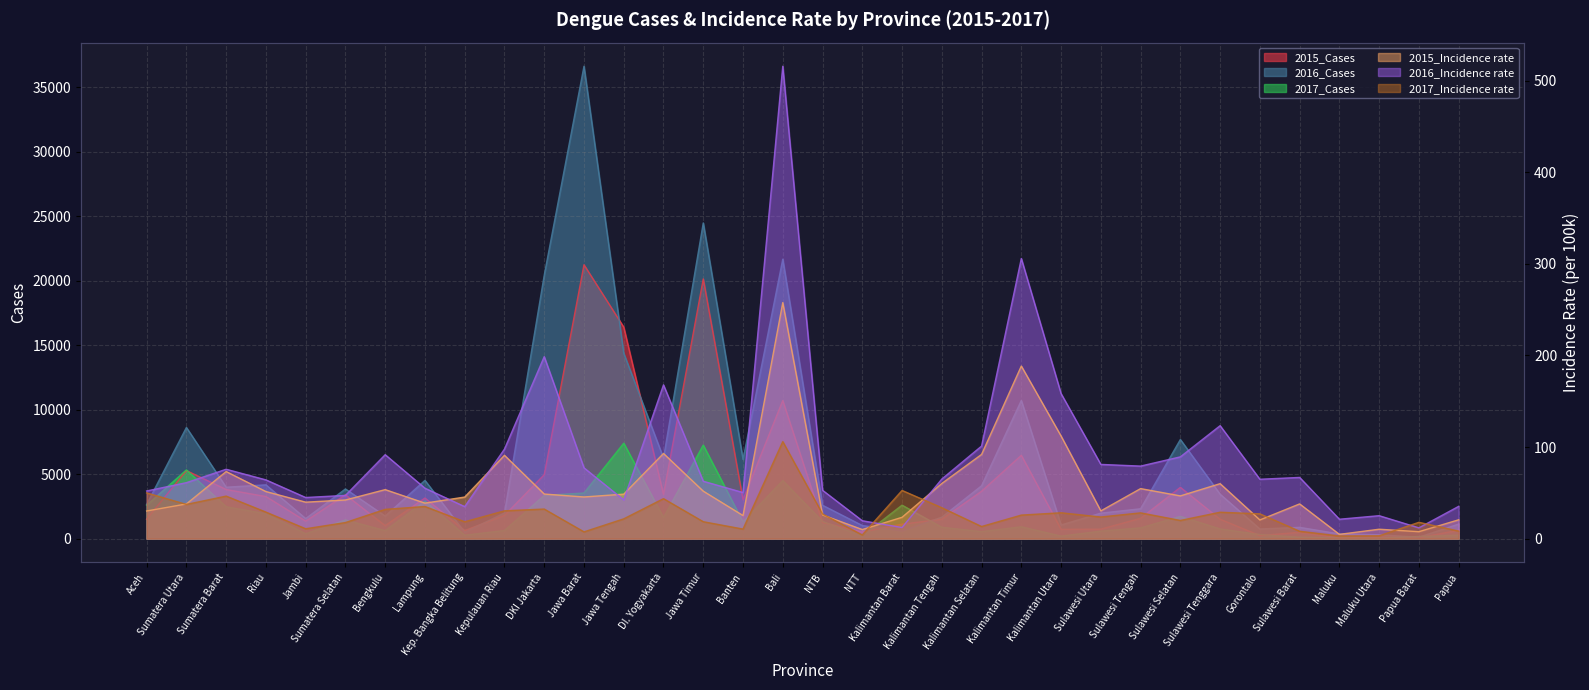

Read the 2016_Cases value at Sumatera Selatan.

3851.0